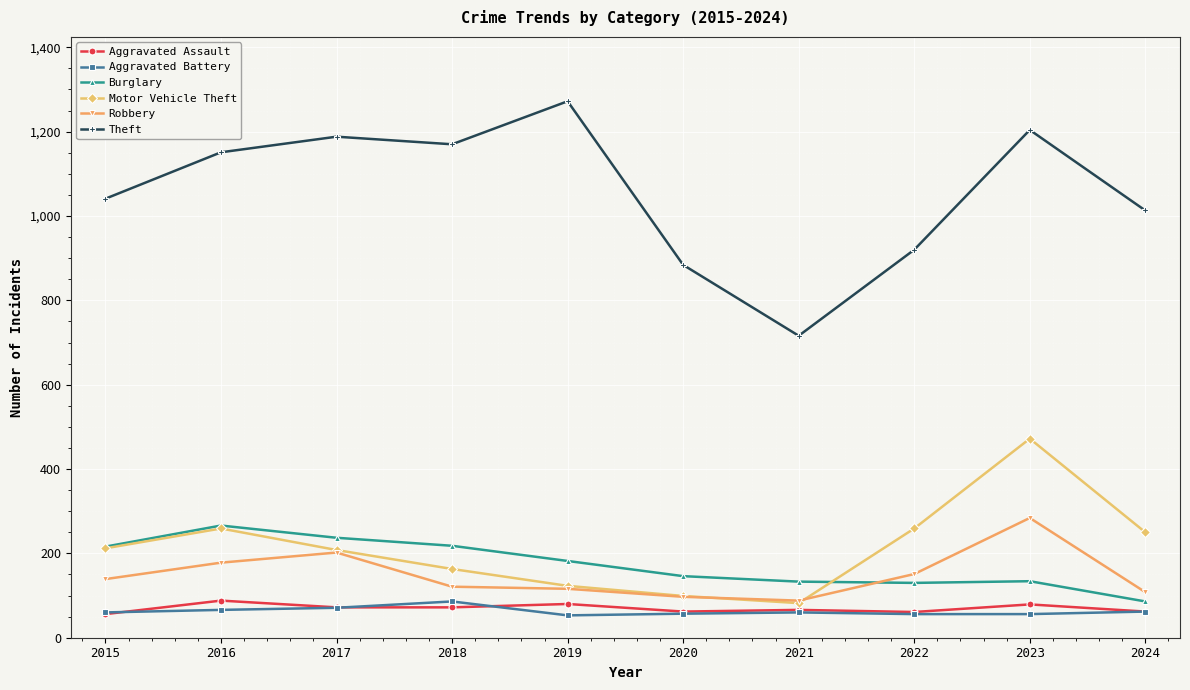

Is it true that Theft equals 1709 at 2024?

False